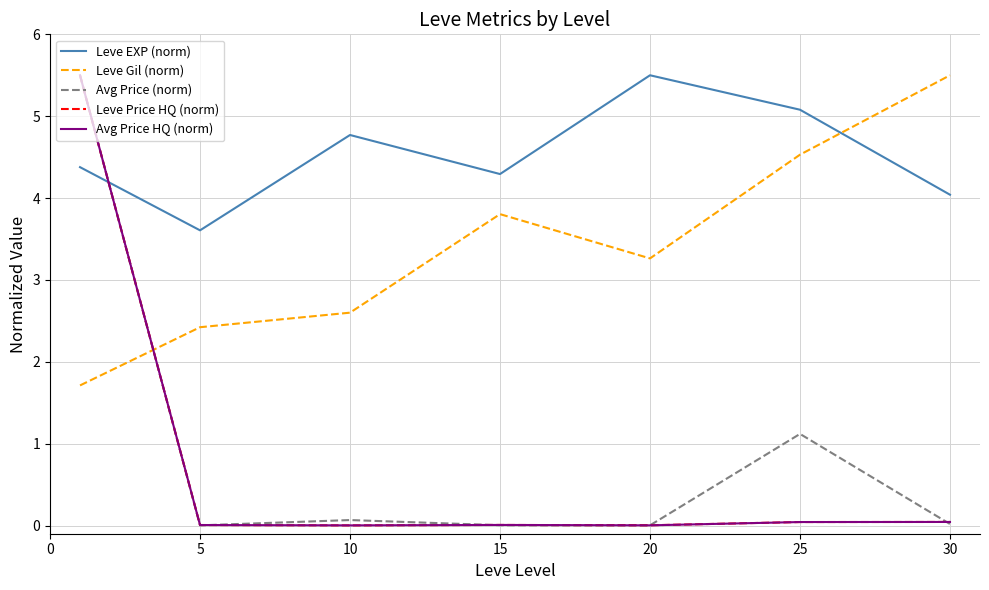

How many times do Avg Price HQ (norm) and Leve EXP (norm) cross each other?

1